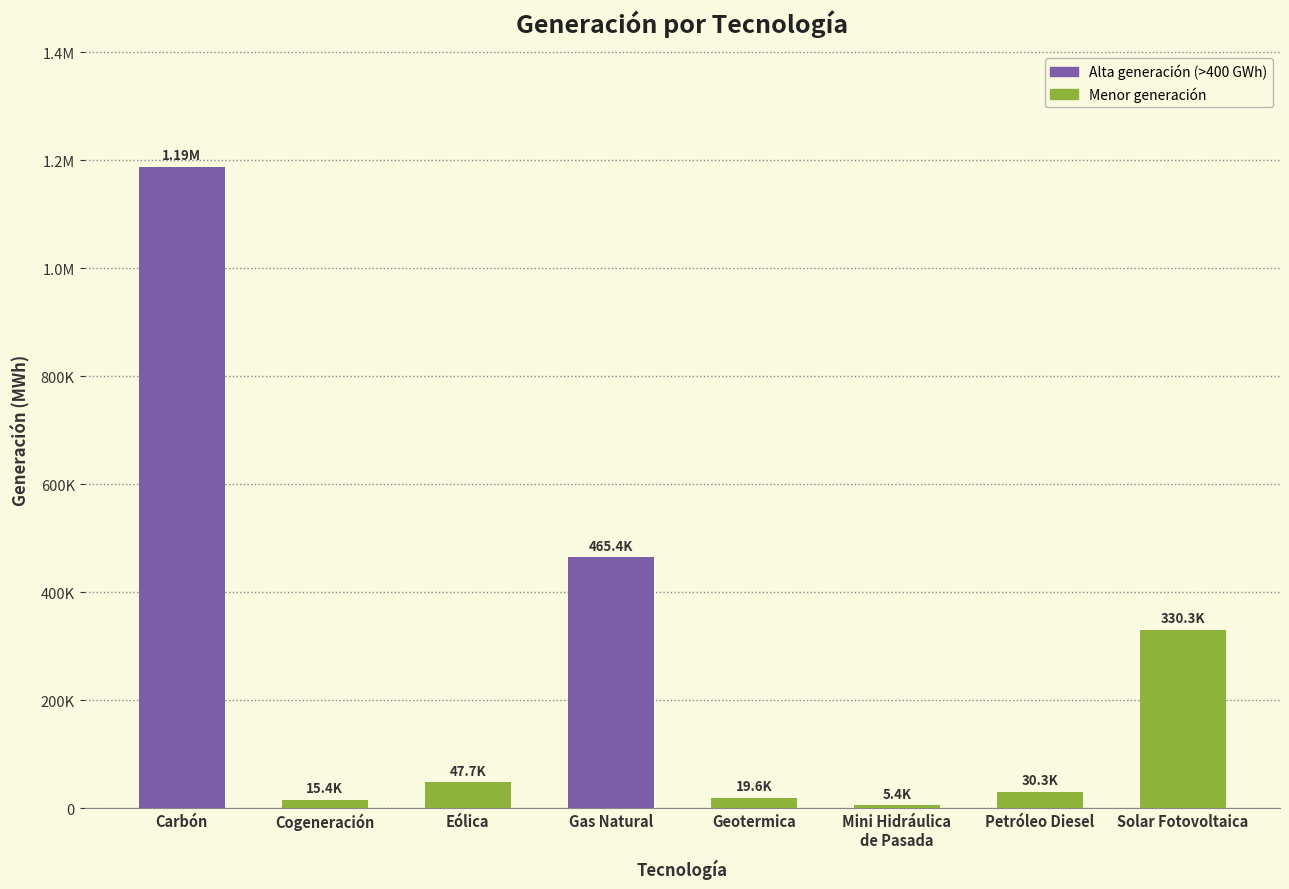

Does the chart contain stacked bars?

No